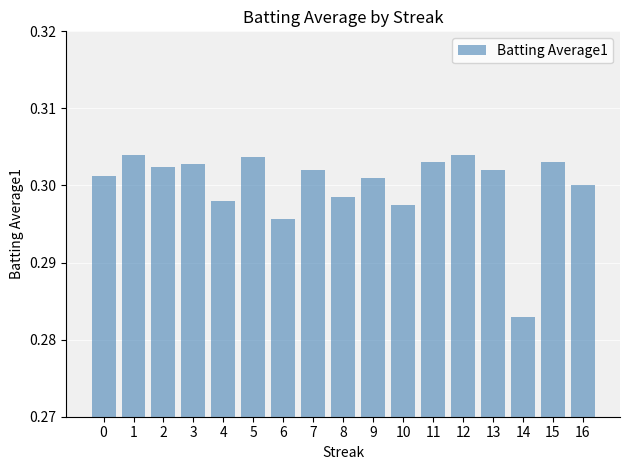

Which category has the lowest value across all series?

14